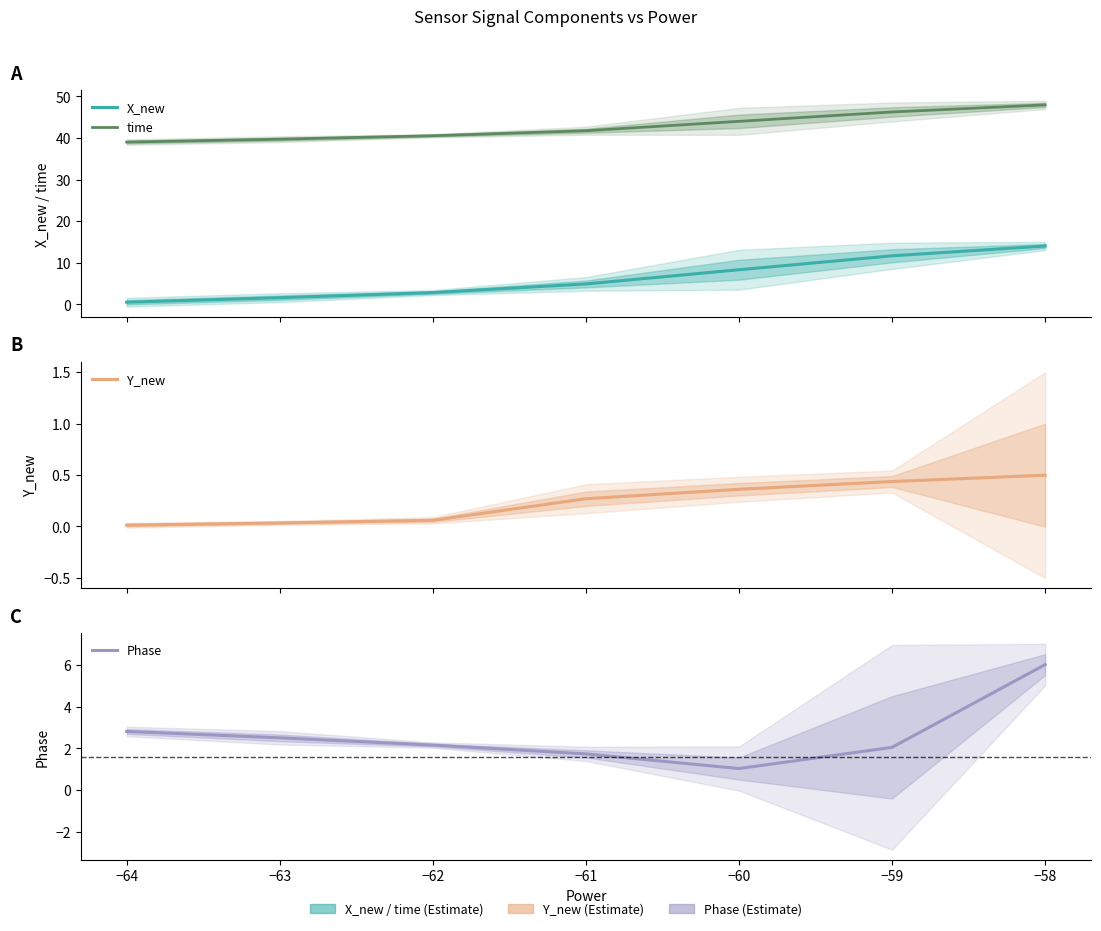

What is the highest value of the X_new series?

14.0